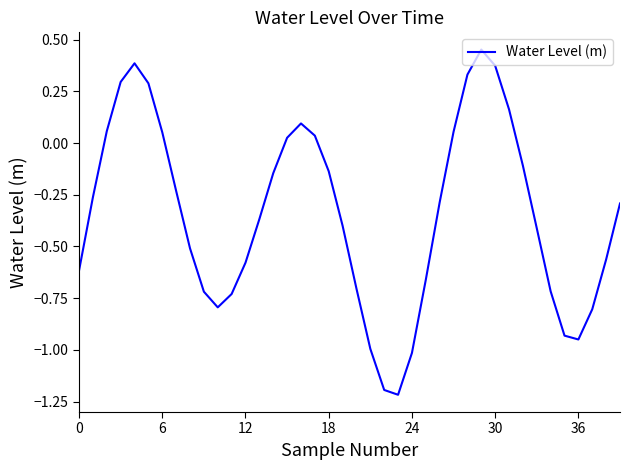

What is the minimum value shown in the chart?

-1.2